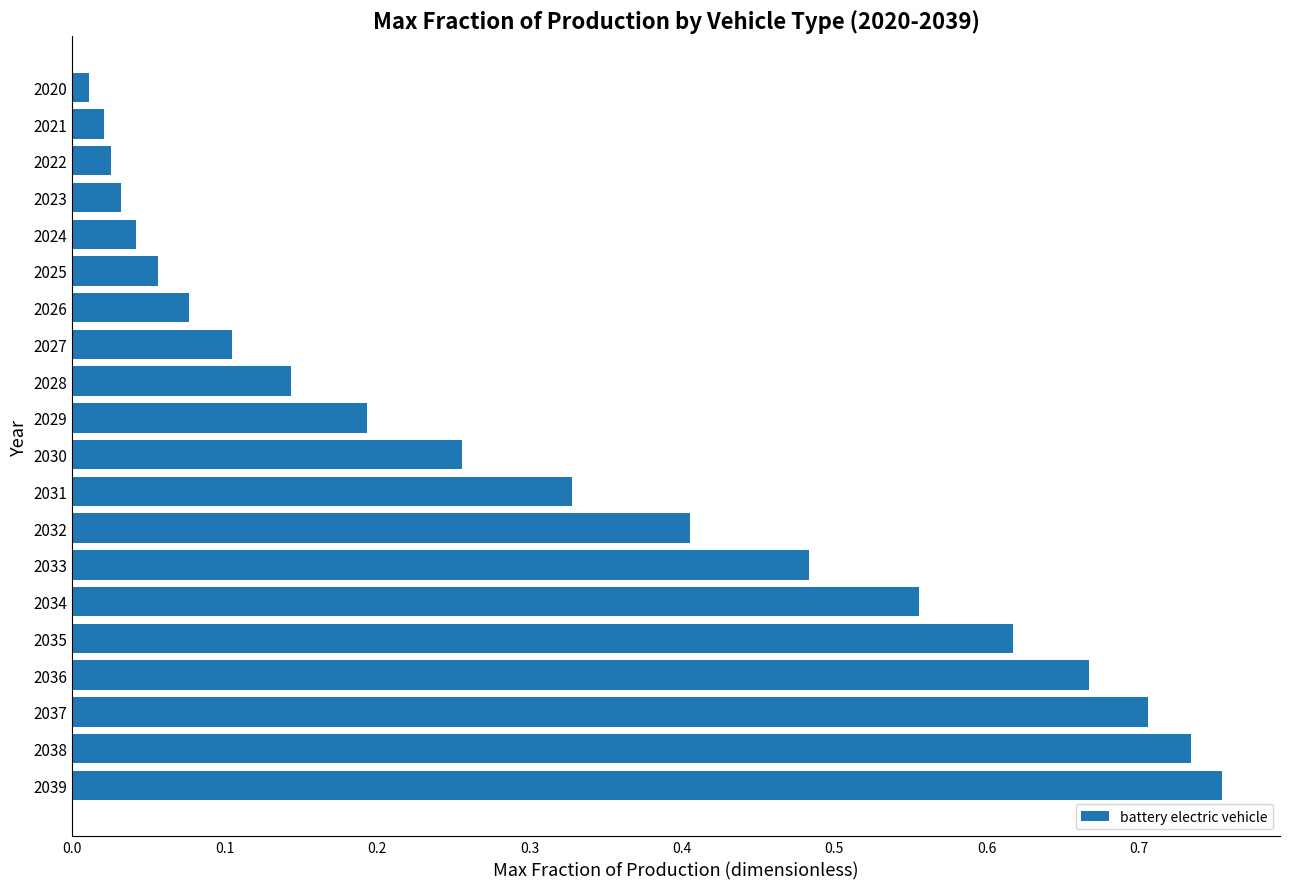

Which has a higher value, 2024 or 2022?

2024